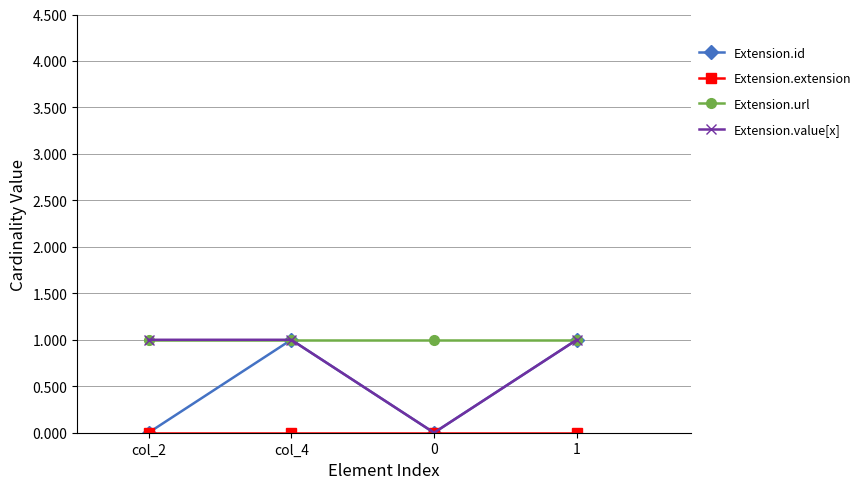

What position from the left is 1?

4